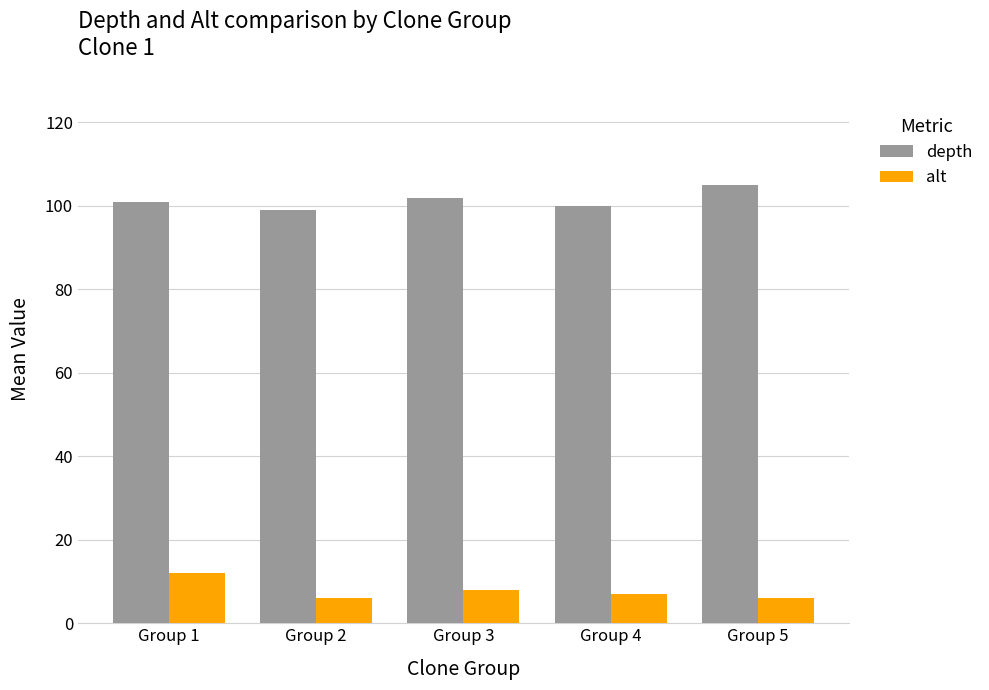

How many data points in depth are less than 101?

2